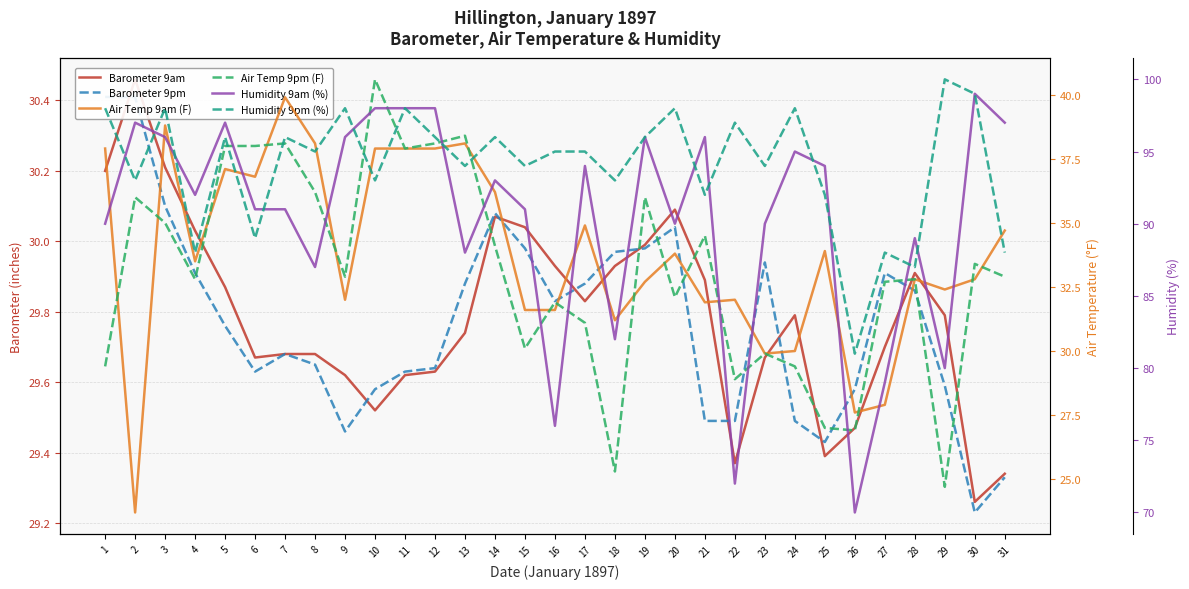

Between 6 and 11, which is larger?

6